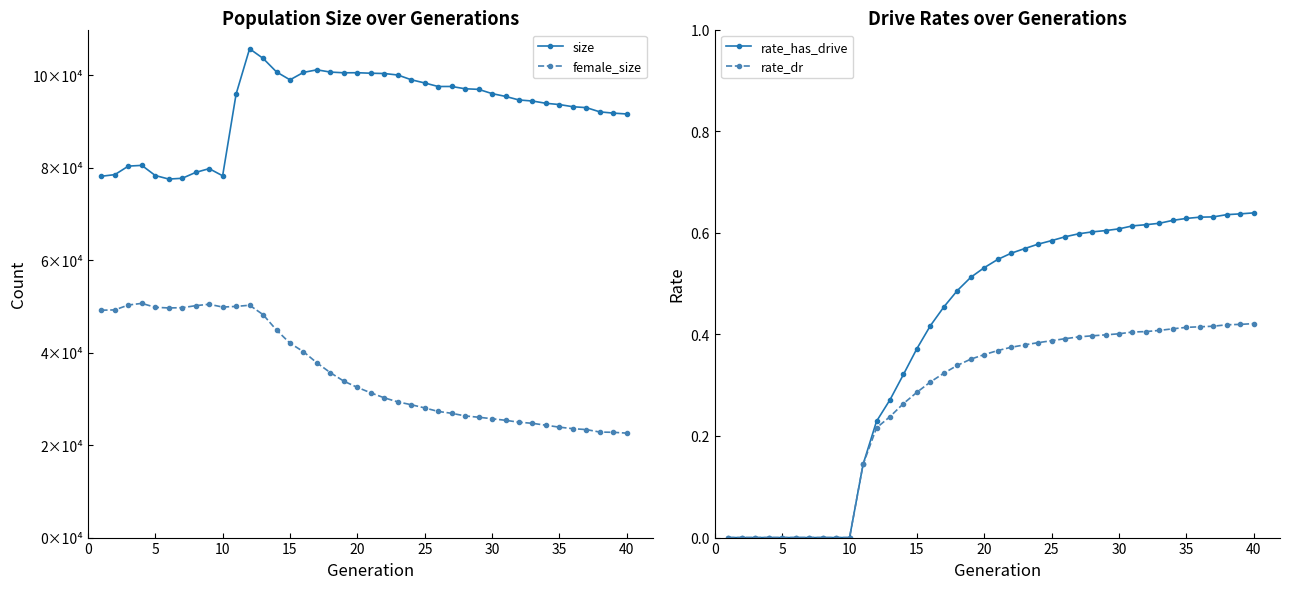

What is the sum of all rate_dr values?

10.8